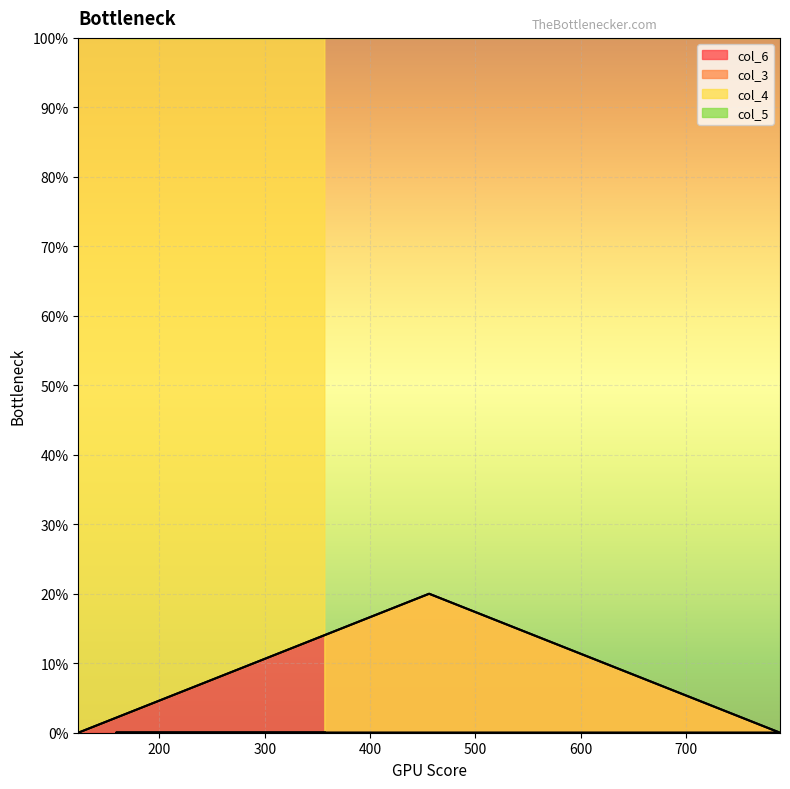

Rank the categories by col_4 value from lowest to highest.

123, 456, 789, 159, 357